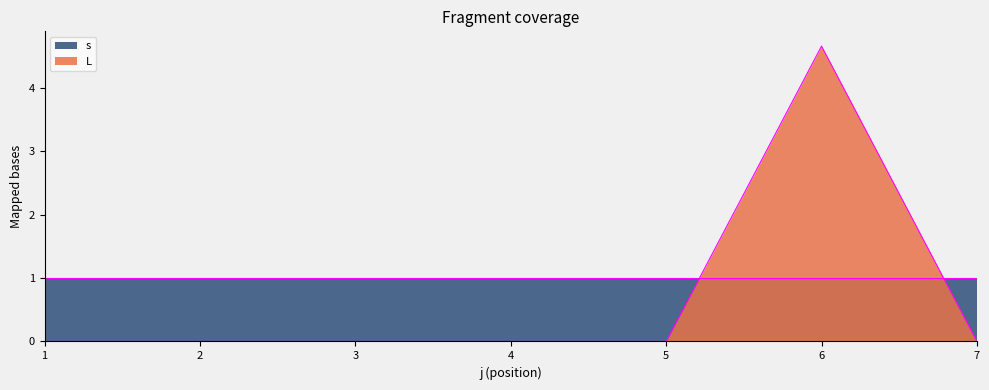

List the labels in order of value, largest first.

6, 1, 2, 3, 4, 5, 7